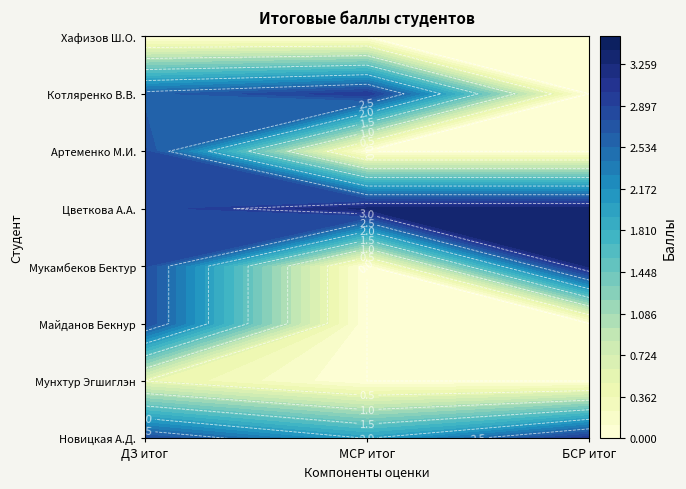

At which label does Мукамбеков Бектур reach its minimum?

1